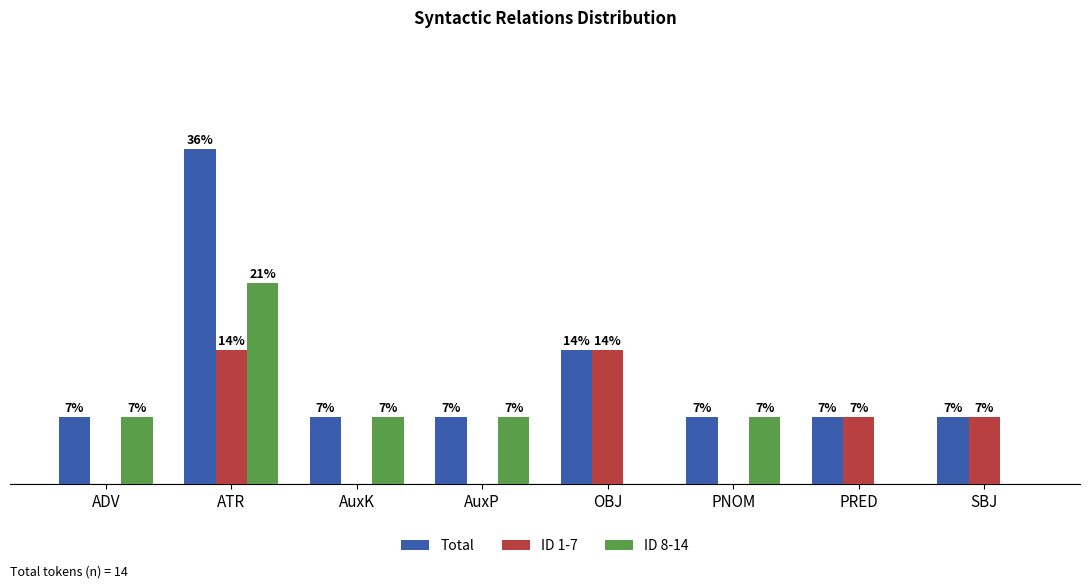

What are all the series names shown in the legend?

Total, ID 1-7, ID 8-14